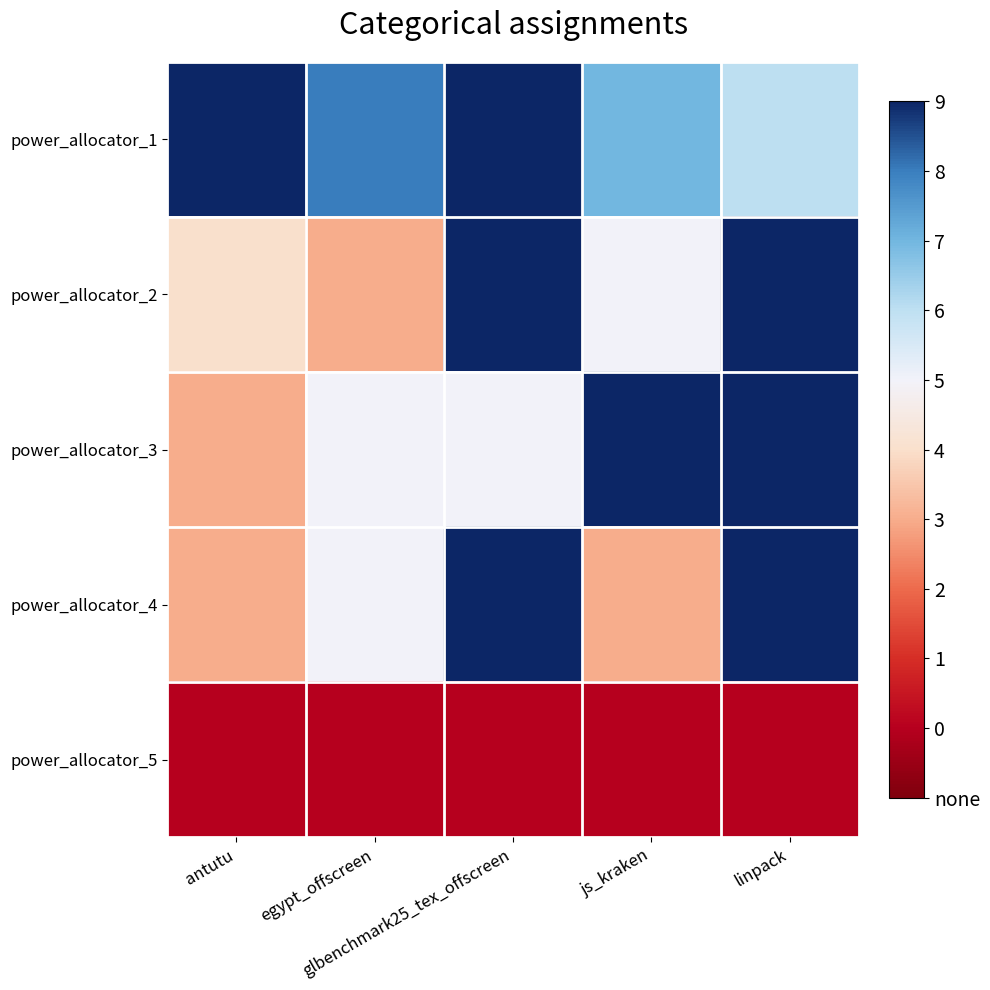

Rank the series by their maximum value, from lowest to highest.

power_allocator_5, power_allocator_1, power_allocator_2, power_allocator_3, power_allocator_4